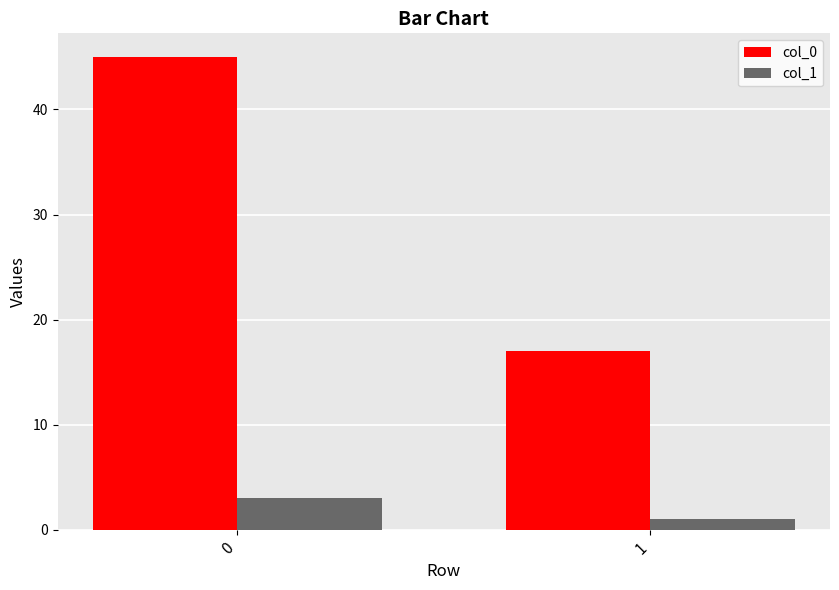

What is the spread (max minus min) of values at 0?

42